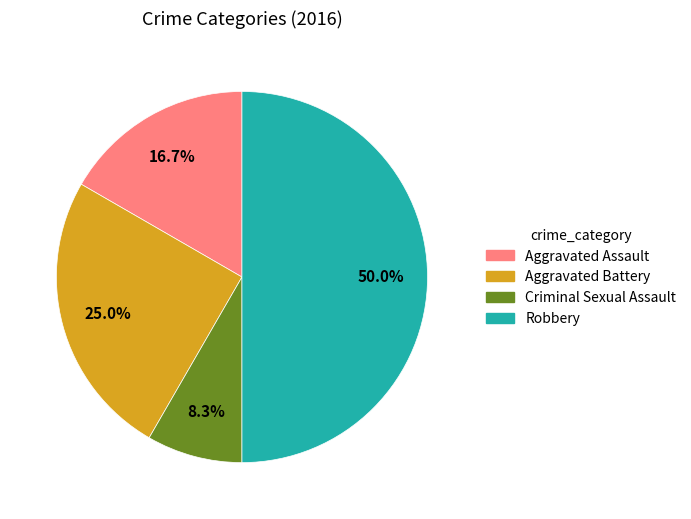

Which category has the biggest portion of the pie?

Robbery